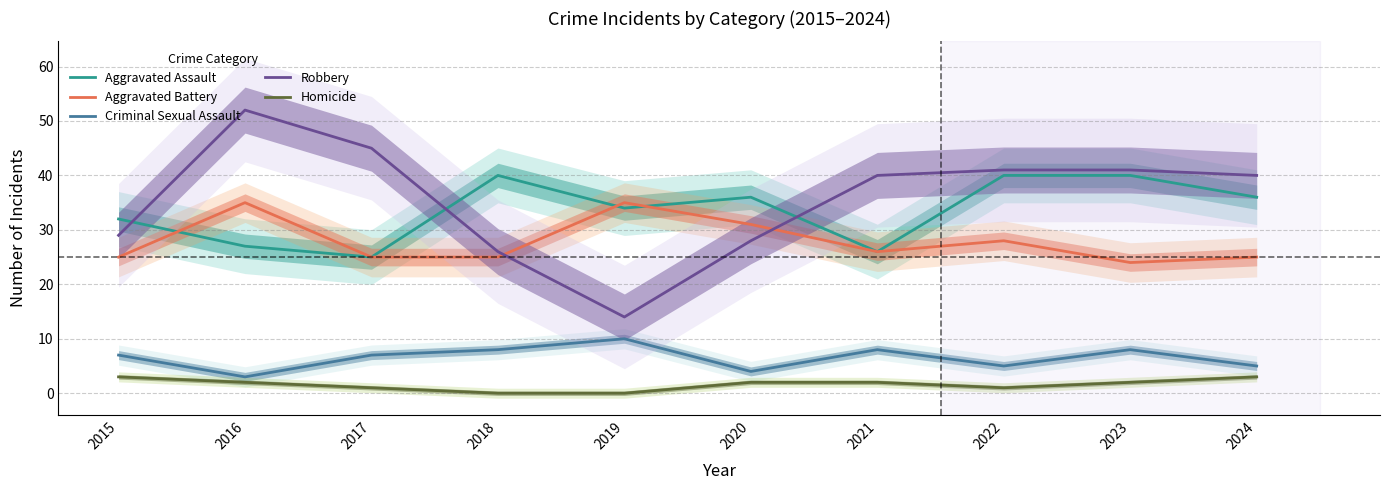

What is the value of the Homicide point at the 2nd from the left?

2